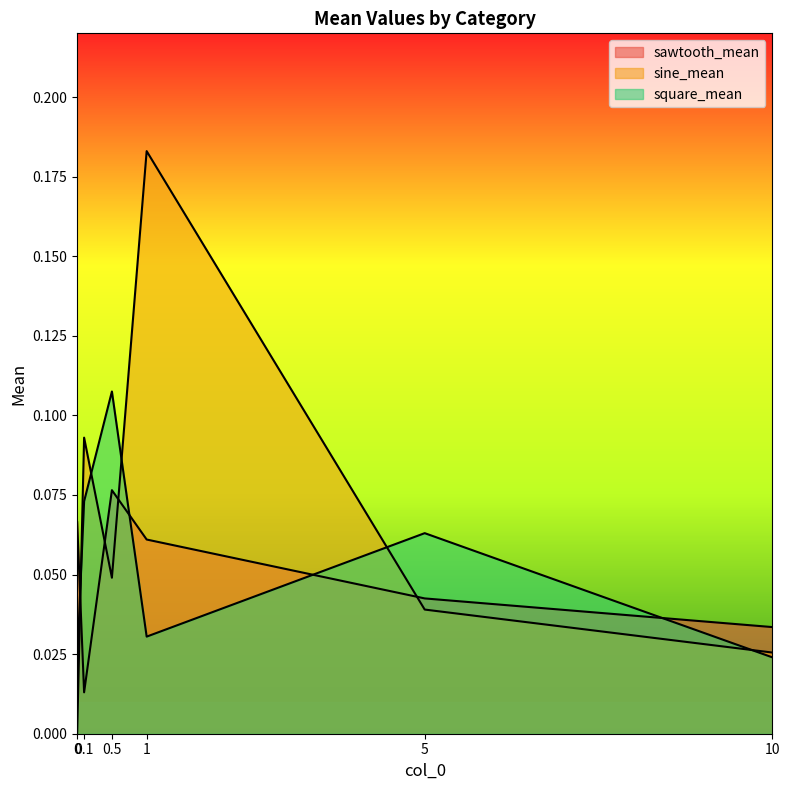

At which category does sawtooth_mean reach its first local valley?

0.1